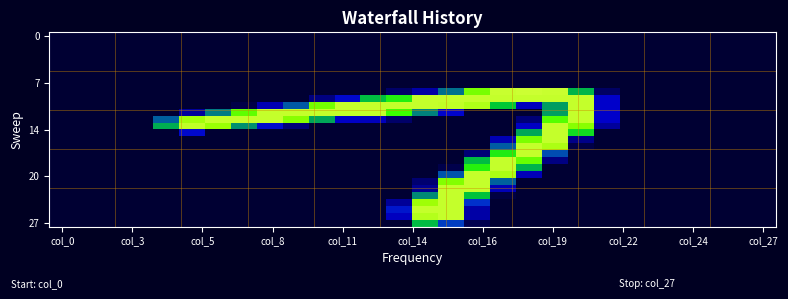

How many series are shown in this chart?

28